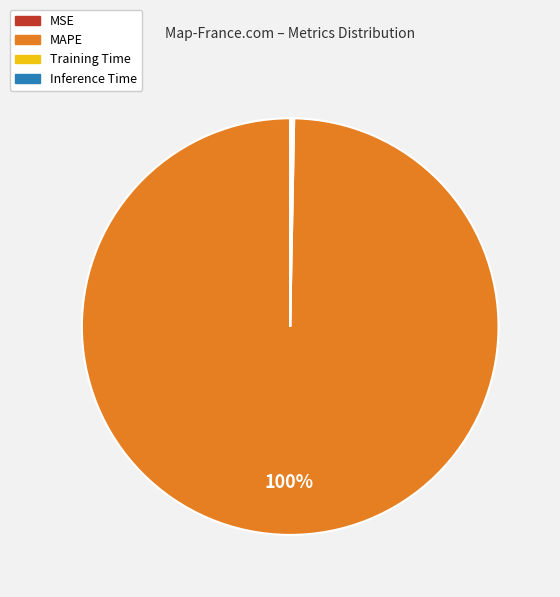

What percentage is the MAPE slice, to the nearest percent?

100%